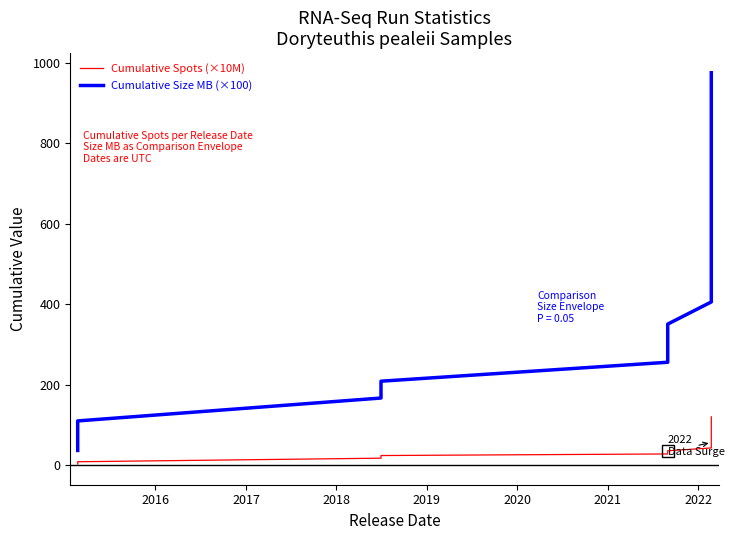

True or false: Cumulative Spots (×10M) and Cumulative Size MB (×100) intersect in this chart.

False